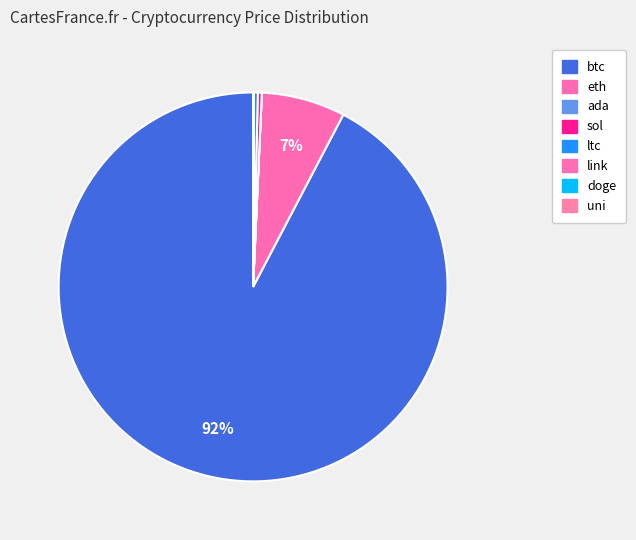

What is the change in value from sol to doge?

-201.6